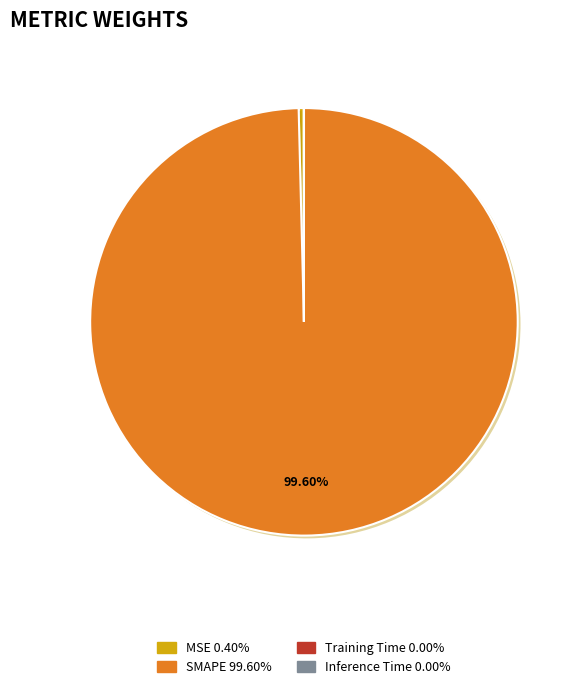

Which category accounts for the majority?

SMAPE